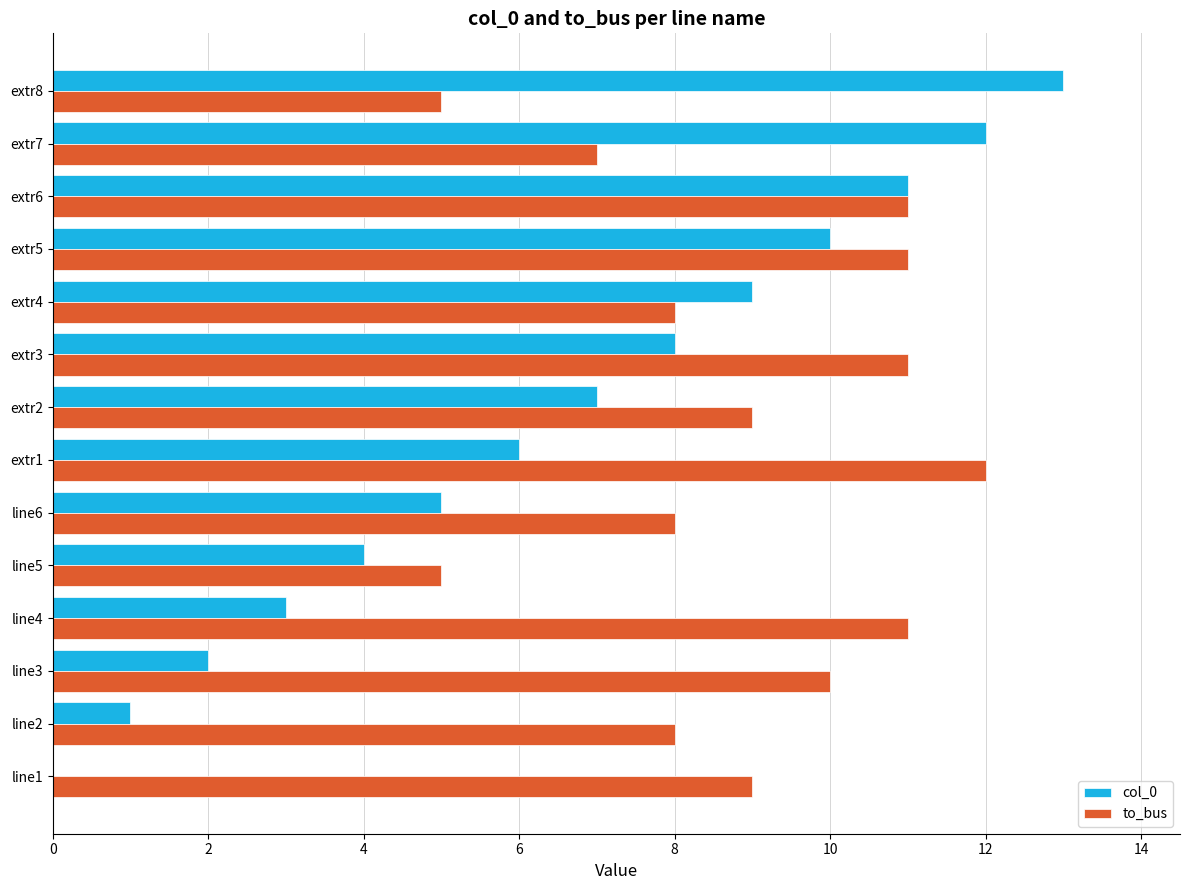

At which category is the sum across all series the highest?

extr6